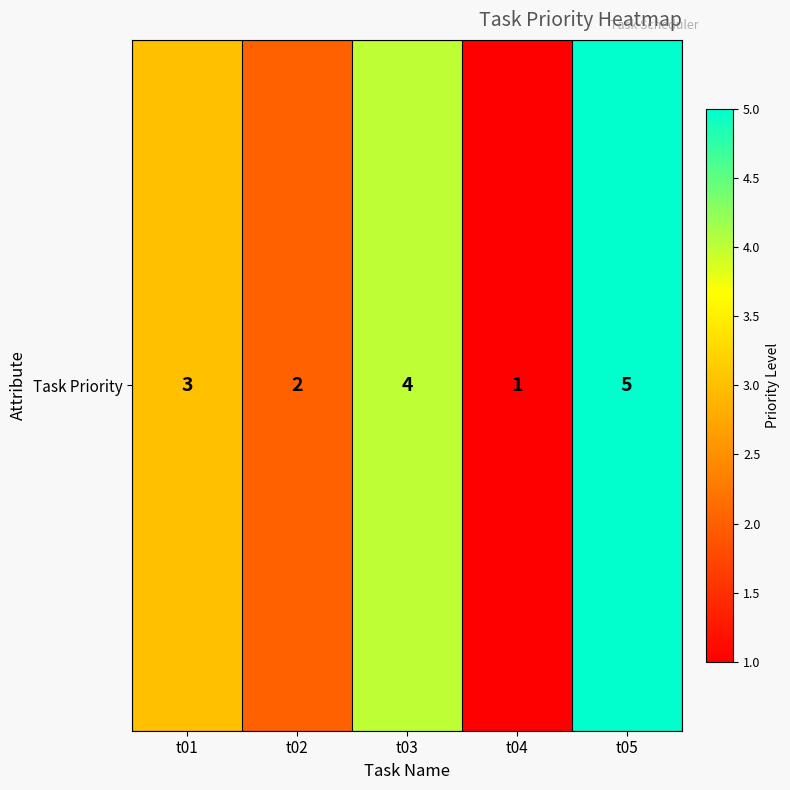

Where is the data nearest to the value 3?

t01